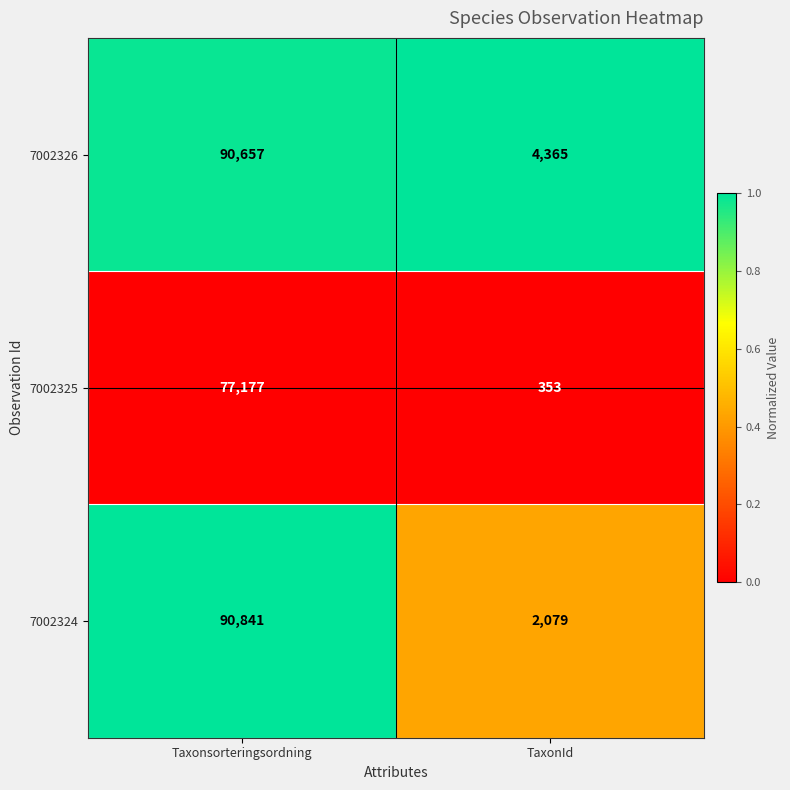

Read the 7002324 value at TaxonId, to the nearest 10.

2080